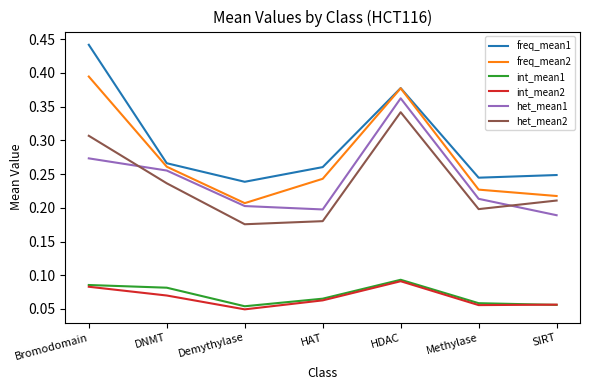

The freq_mean1 series shows 0.1 at Methylase. True or false?

False